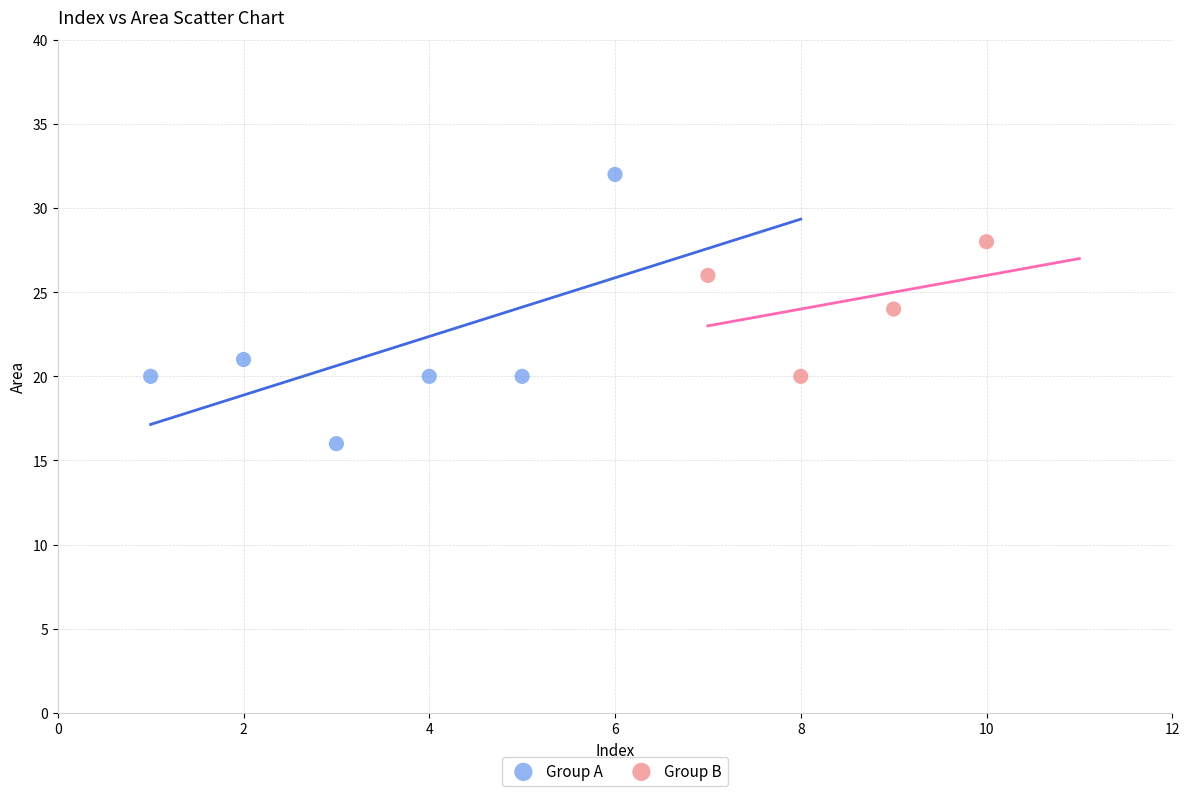

Which series reaches the minimum Y coordinate?

Group A